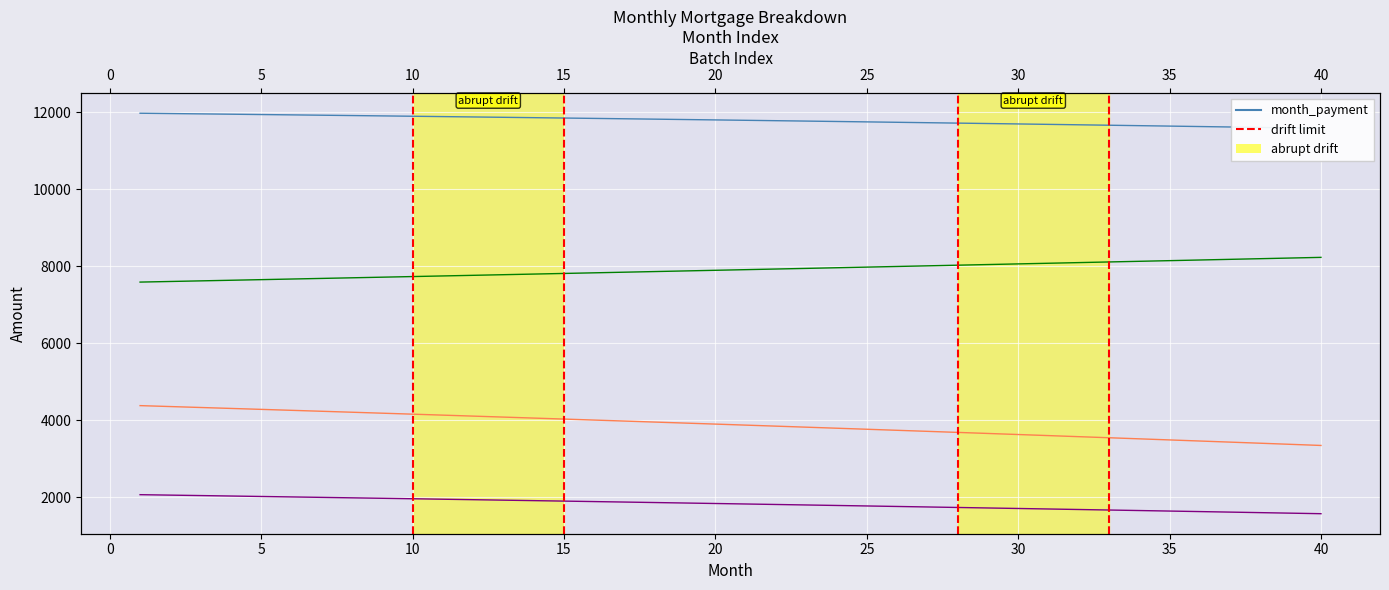

True or false: cpi and interest cross at least once.

False